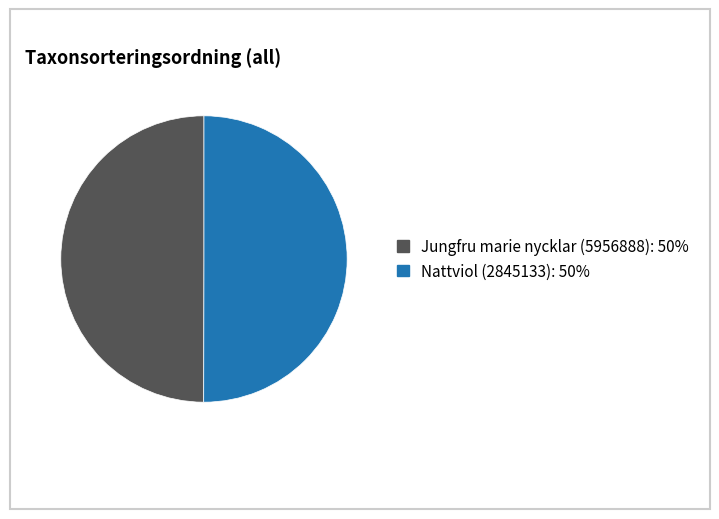

What is the ratio of the value at Nattviol (2845133) to the value at Jungfru marie nycklar (5956888)?

1.0